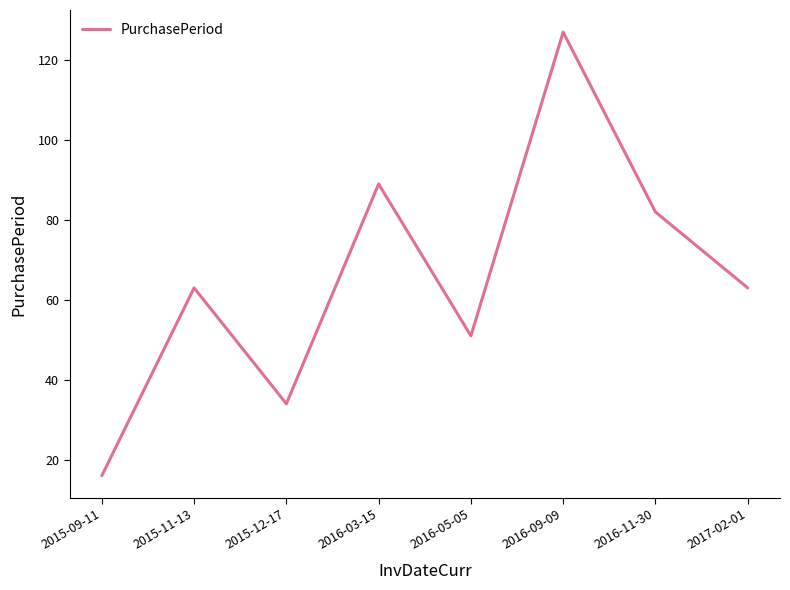

How many interior local valleys (lower than both neighbors) does the data have?

2